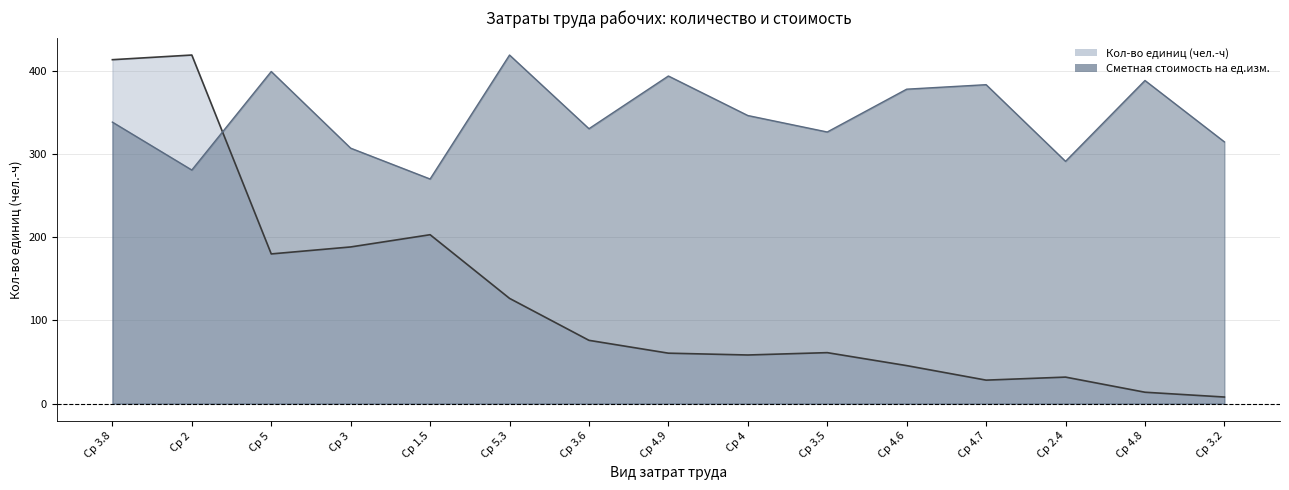

Which has a higher value, Ср 4 or Ср 5.3?

Ср 5.3